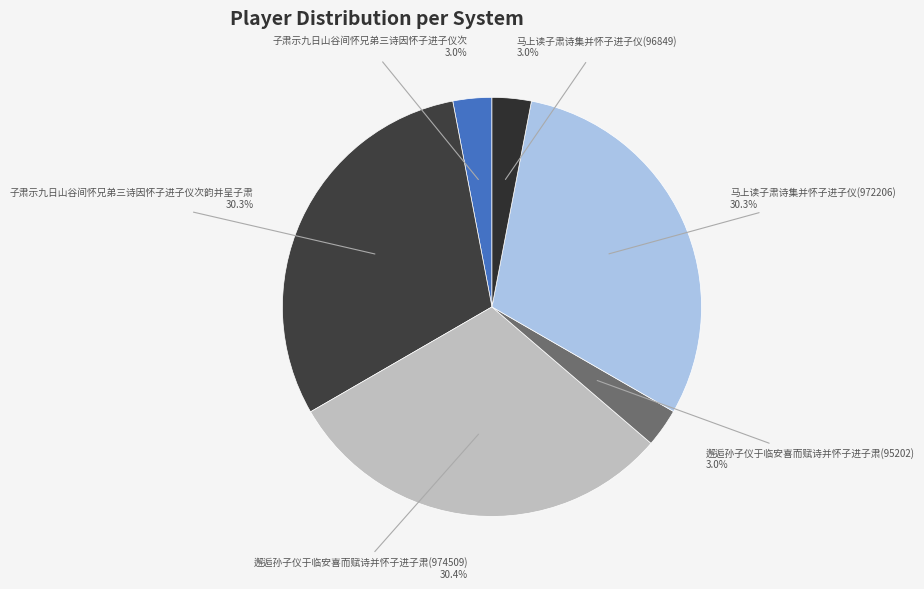

How many segments does this pie chart have?

6